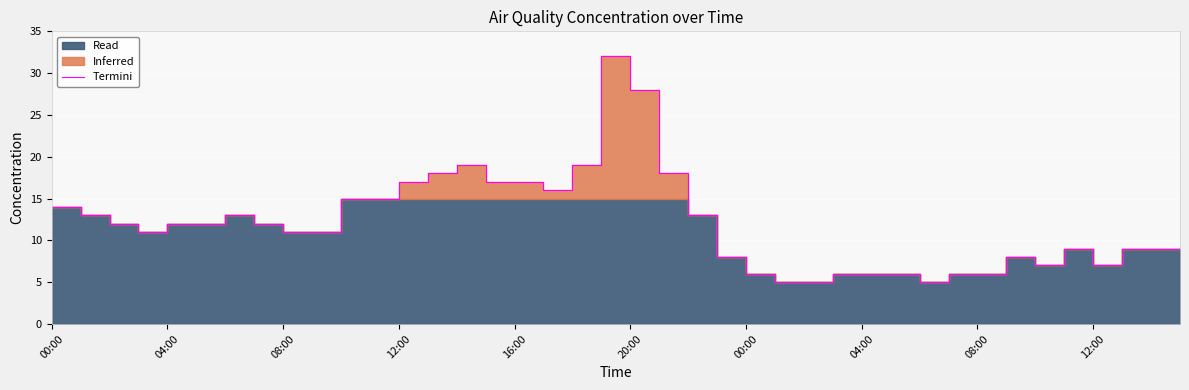

What value does the data have at 25?

5